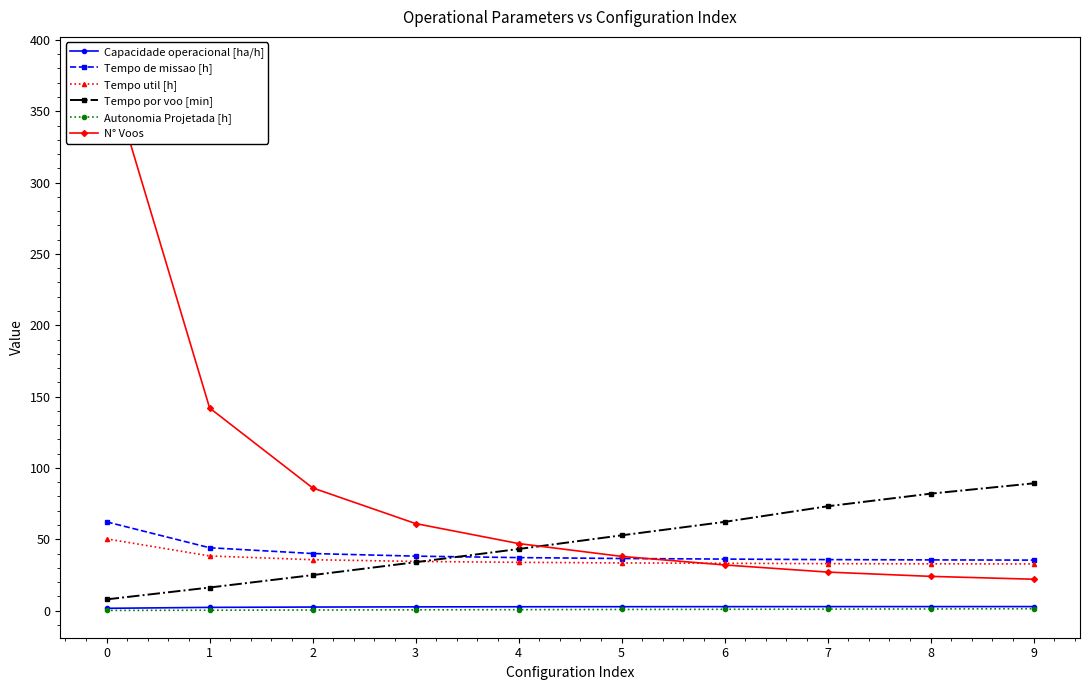

Which series has the largest total across all categories?

N° Voos